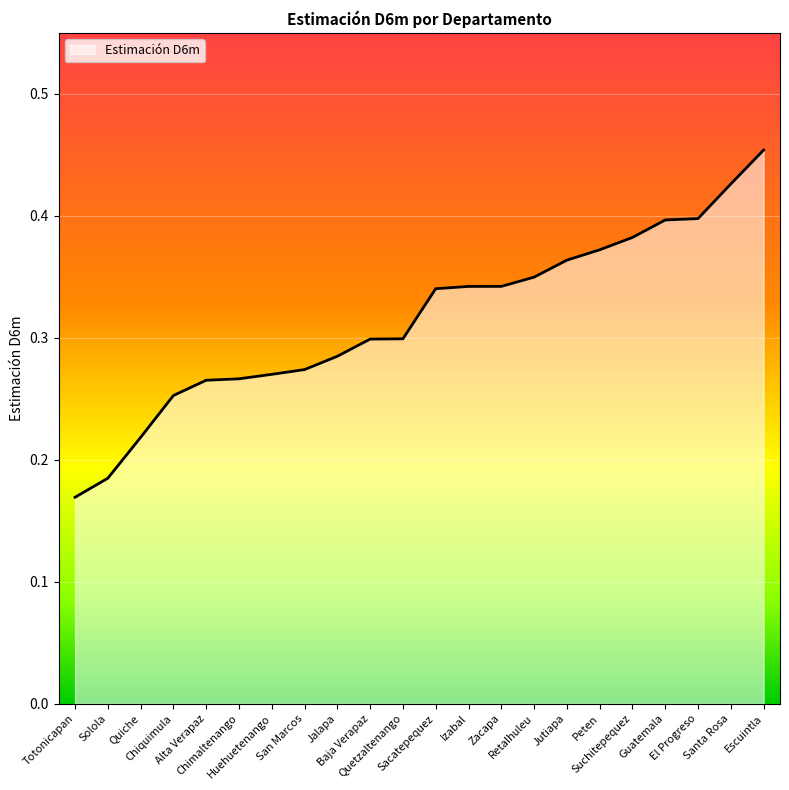

What is the minimum value shown in the chart?

0.2